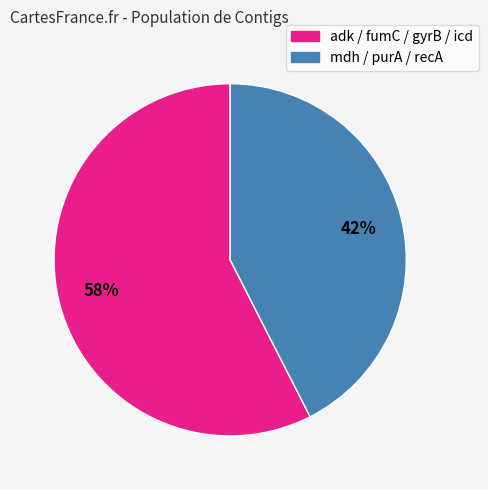

To the nearest percent, what is the average slice percentage?

50%